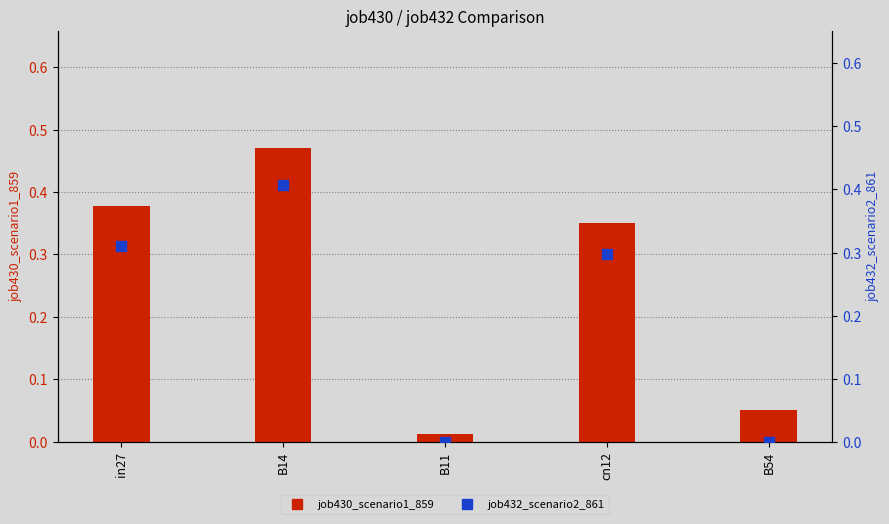

Which series has the widest spread of Y values?

job430_scenario1_859